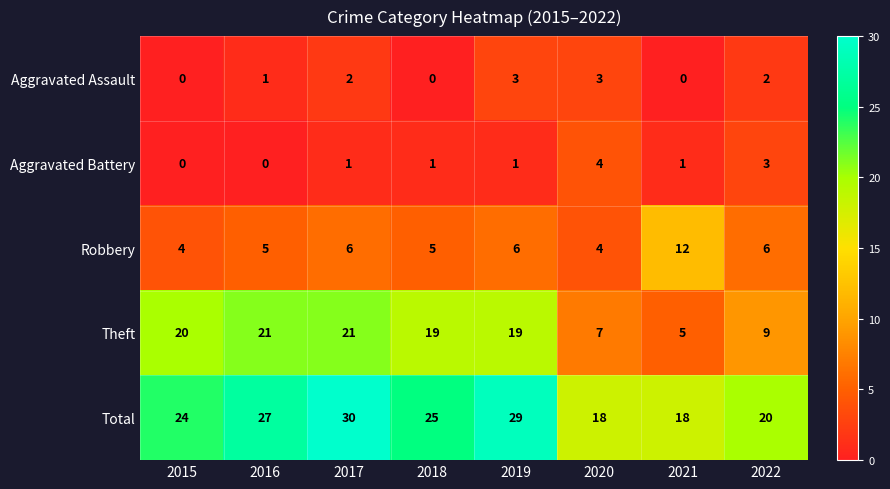

Is it true that Robbery equals 4 at 2020?

True